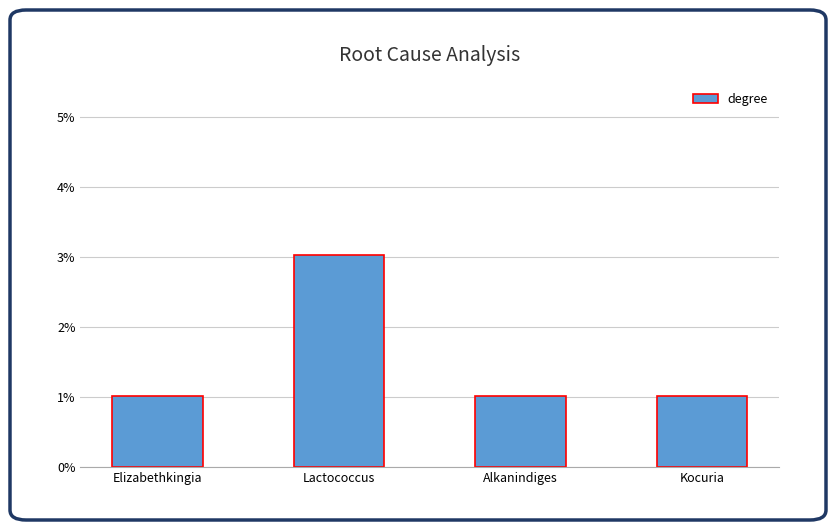

Rank the categories by value from highest to lowest.

Lactococcus, Elizabethkingia, Alkanindiges, Kocuria